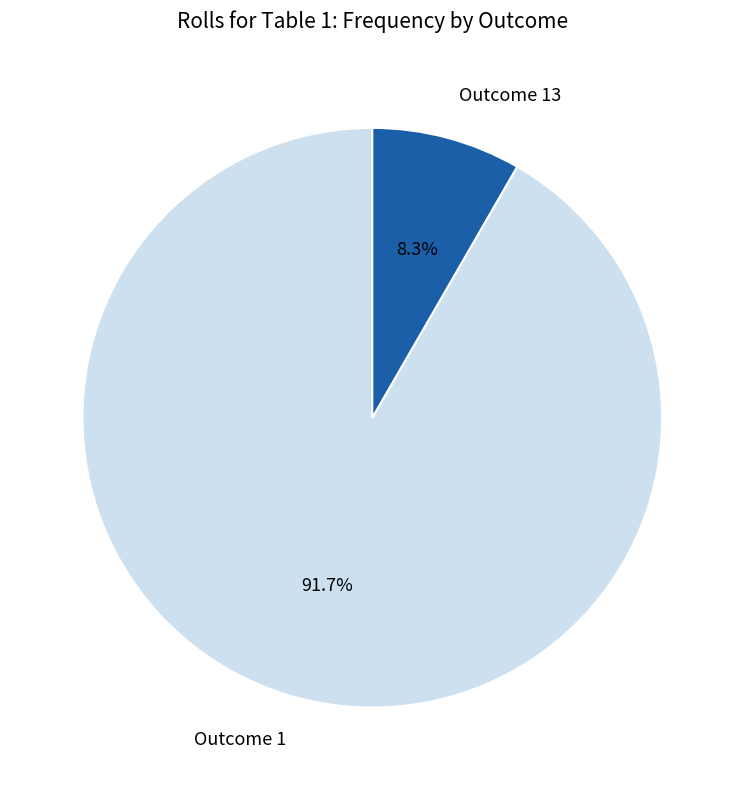

To the nearest percent, what is the average slice percentage?

50%